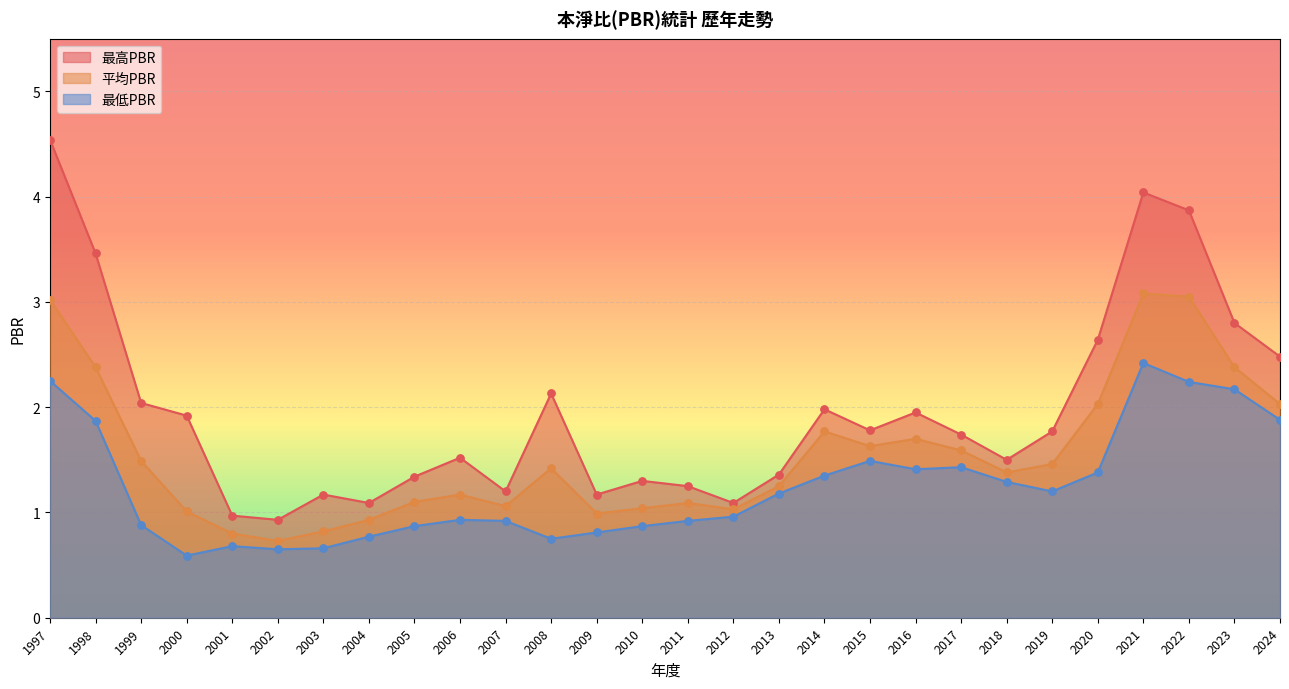

At how many categories does at least one series exceed 4?

2